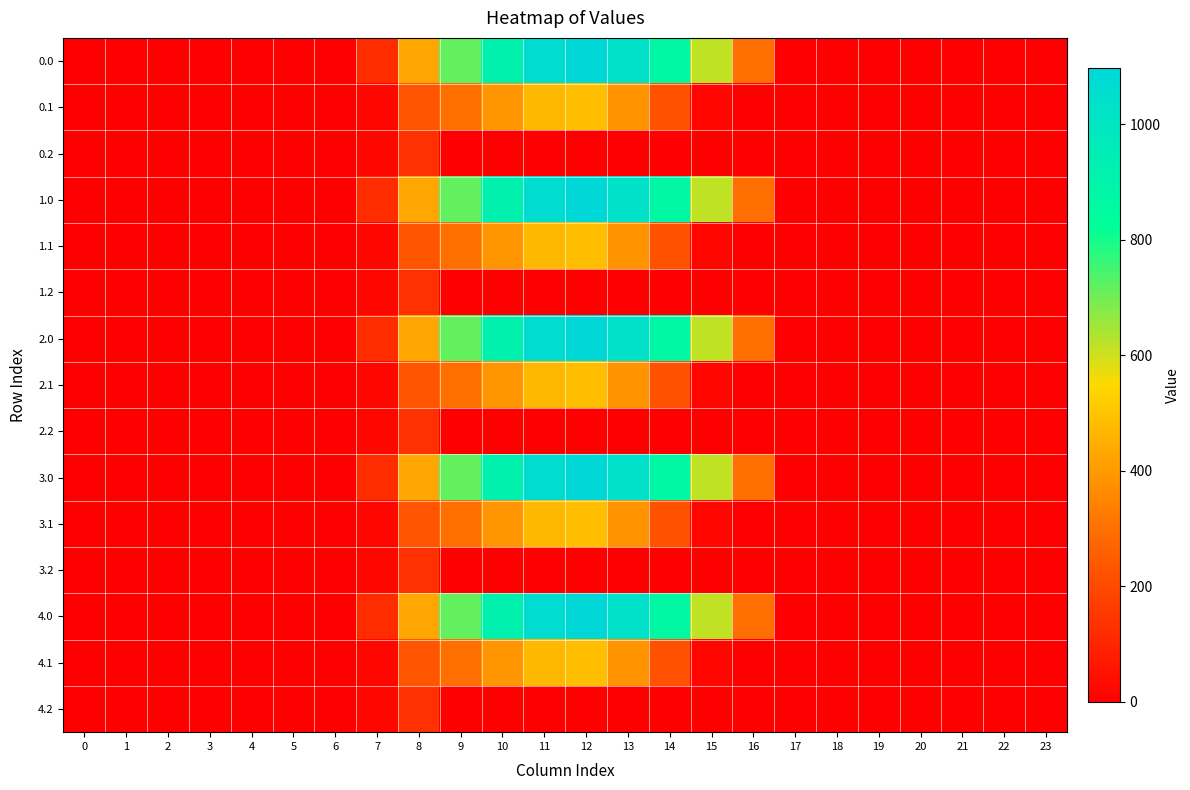

At how many categories does at least one series exceed 457?

7